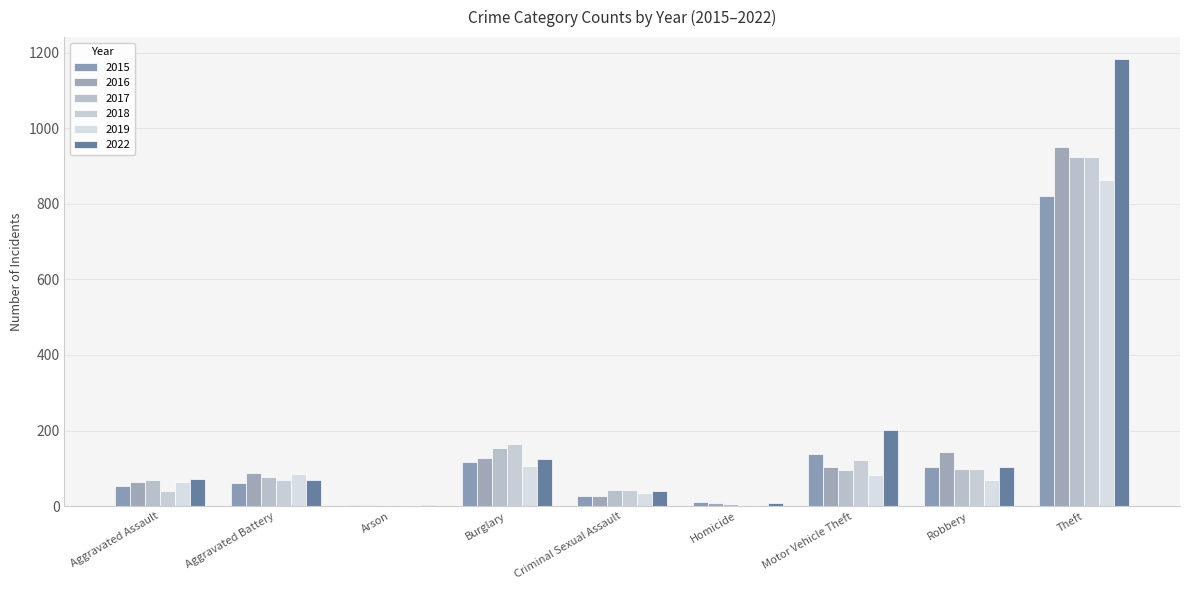

Count the number of data series in this chart.

6